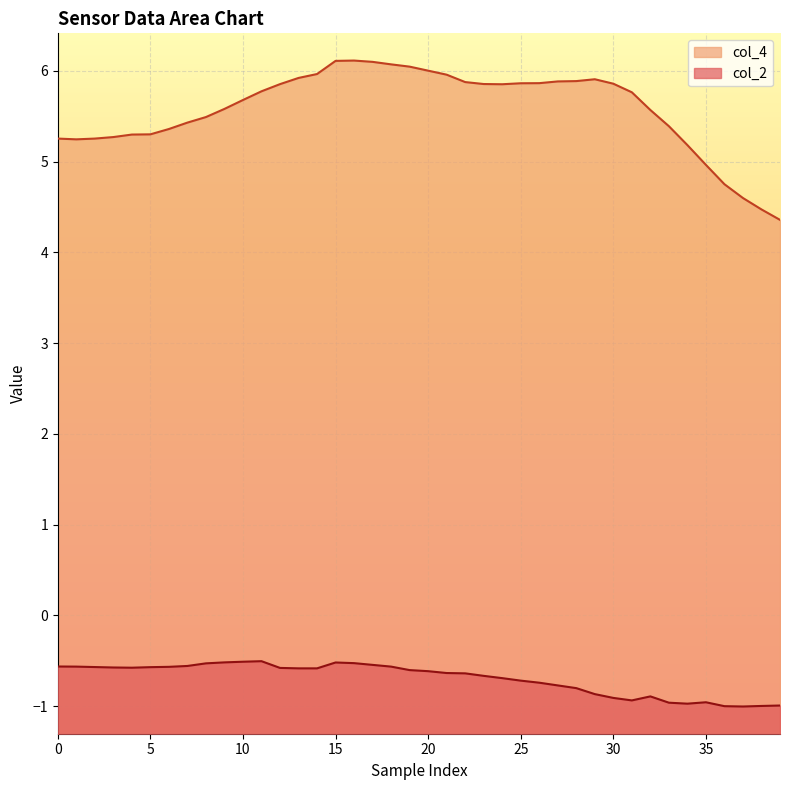

True or false: col_2 has a value of -0.7 at 10.

False